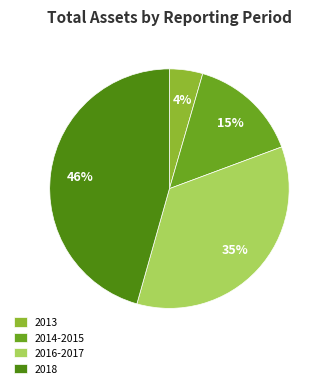

To the nearest percent, what portion does 2016-2017 represent?

35%